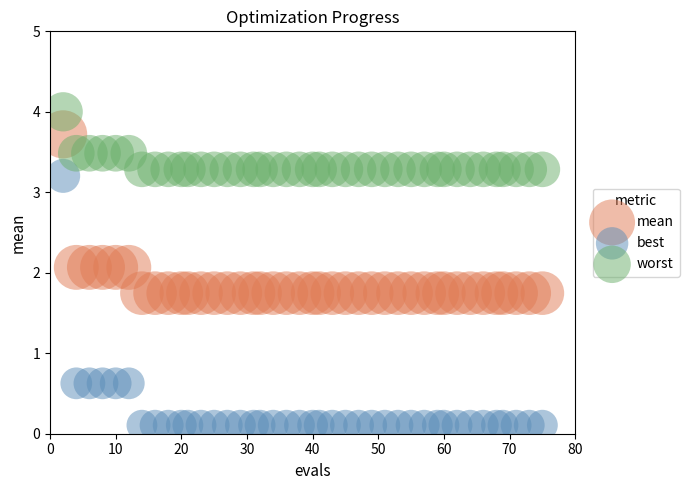

In the worst series, what Y value is closest to 3?

3.3